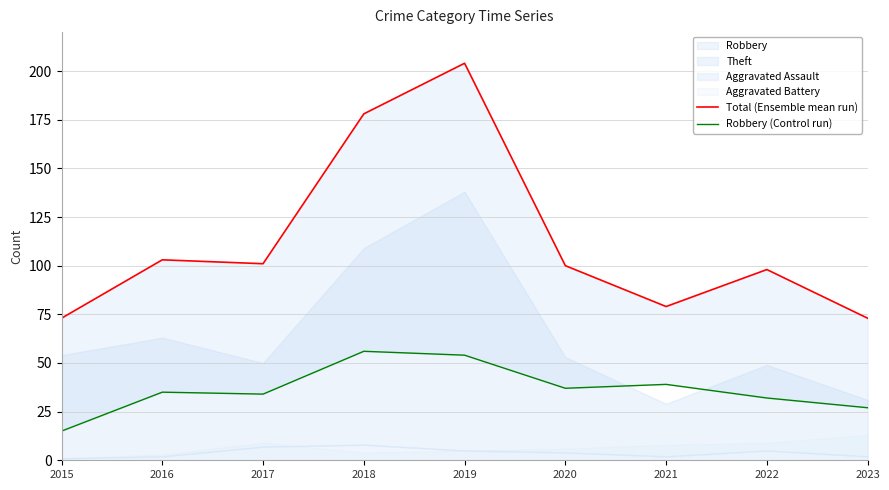

How many interior local valleys does the Total (Ensemble mean run) series have?

2